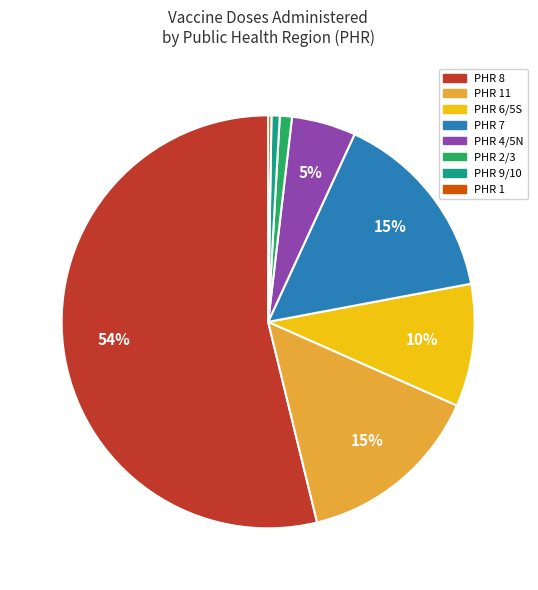

To the nearest percent, what is the average slice percentage?

12%